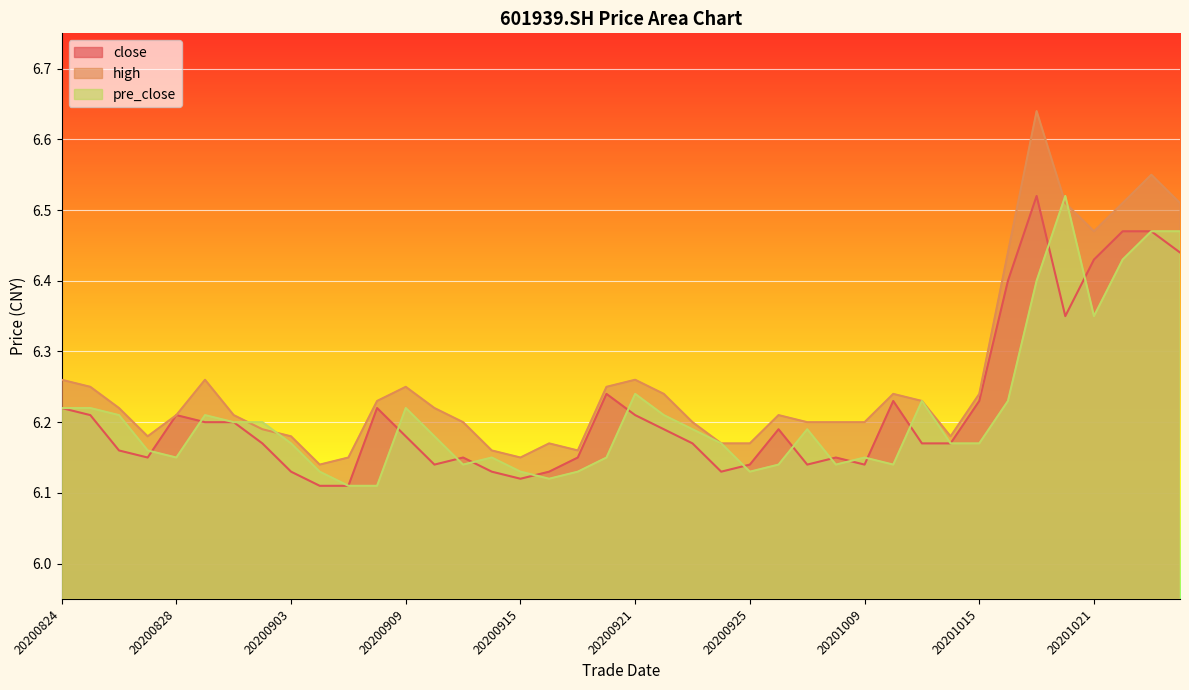

Reading left to right, transcribe all the data shown in this chart.

close: 20200824=6.2	20200825=6.2	20200826=6.2	20200827=6.2	20200828=6.2	20200831=6.2	20200901=6.2	20200902=6.2	20200903=6.1	20200904=6.1	20200907=6.1	20200908=6.2	20200909=6.2	20200910=6.1	20200911=6.2	20200914=6.1	20200915=6.1	20200916=6.1	20200917=6.2	20200918=6.2	20200921=6.2	20200922=6.2	20200923=6.2	20200924=6.1	20200925=6.1	20200928=6.2	20200929=6.1	20200930=6.2	20201009=6.1	20201012=6.2	20201013=6.2	20201014=6.2	20201015=6.2	20201016=6.4	20201019=6.5	20201020=6.3	20201021=6.4	20201022=6.5	20201023=6.5	20201026=6.4
high: 20200824=6.3	20200825=6.2	20200826=6.2	20200827=6.2	20200828=6.2	20200831=6.3	20200901=6.2	20200902=6.2	20200903=6.2	20200904=6.1	20200907=6.2	20200908=6.2	20200909=6.2	20200910=6.2	20200911=6.2	20200914=6.2	20200915=6.2	20200916=6.2	20200917=6.2	20200918=6.2	20200921=6.3	20200922=6.2	20200923=6.2	20200924=6.2	20200925=6.2	20200928=6.2	20200929=6.2	20200930=6.2	20201009=6.2	20201012=6.2	20201013=6.2	20201014=6.2	20201015=6.2	20201016=6.4	20201019=6.6	20201020=6.5	20201021=6.5	20201022=6.5	20201023=6.5	20201026=6.5
pre_close: 20200824=6.2	20200825=6.2	20200826=6.2	20200827=6.2	20200828=6.2	20200831=6.2	20200901=6.2	20200902=6.2	20200903=6.2	20200904=6.1	20200907=6.1	20200908=6.1	20200909=6.2	20200910=6.2	20200911=6.1	20200914=6.2	20200915=6.1	20200916=6.1	20200917=6.1	20200918=6.2	20200921=6.2	20200922=6.2	20200923=6.2	20200924=6.2	20200925=6.1	20200928=6.1	20200929=6.2	20200930=6.1	20201009=6.2	20201012=6.1	20201013=6.2	20201014=6.2	20201015=6.2	20201016=6.2	20201019=6.4	20201020=6.5	20201021=6.3	20201022=6.4	20201023=6.5	20201026=6.5